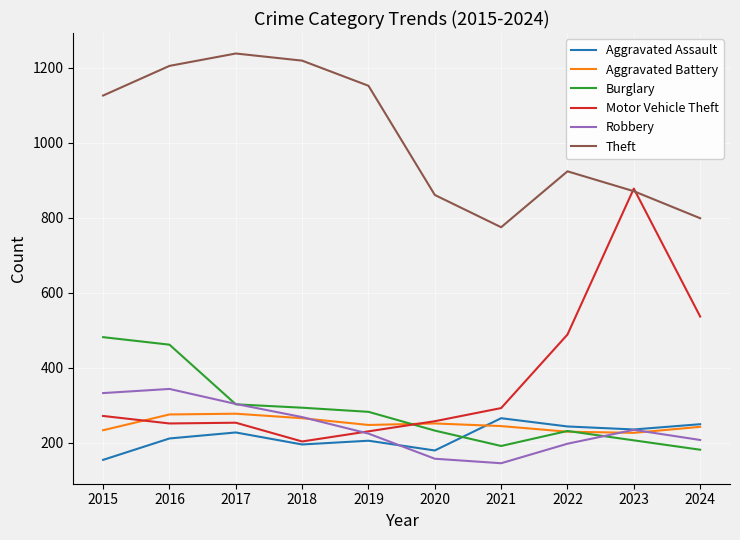

What is the approximate value of Aggravated Assault at 2023?

236